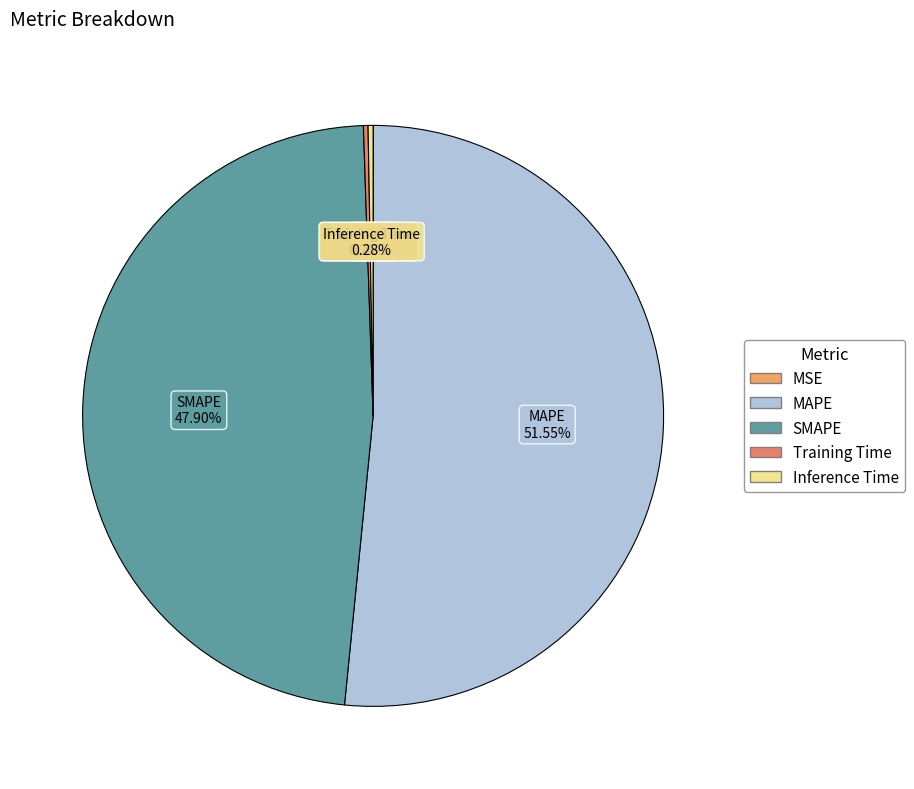

Which slice is the largest?

MAPE